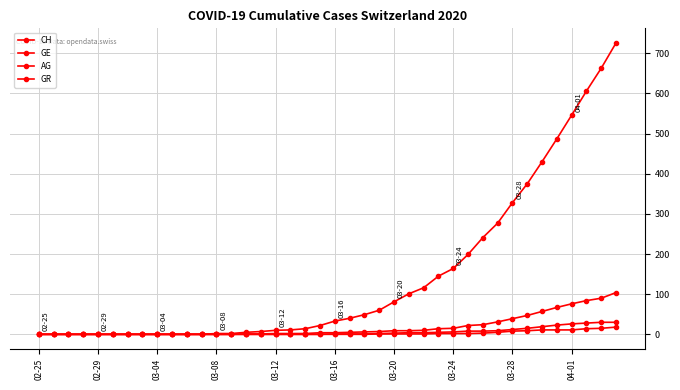

At which label does AG reach its minimum?

02-25